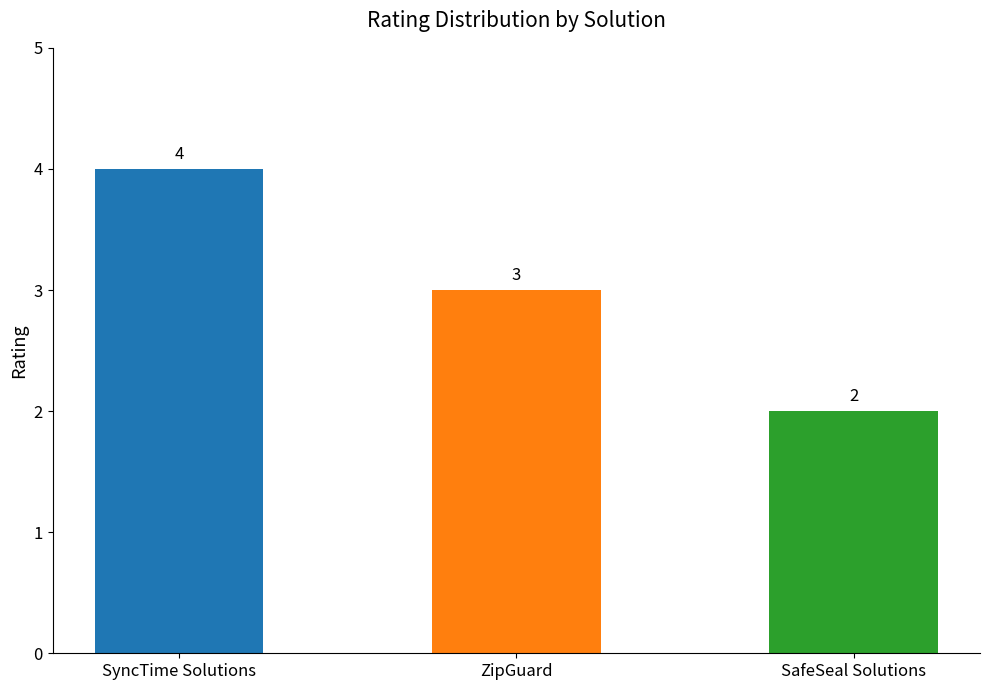

Where is the data nearest to the value 3?

ZipGuard